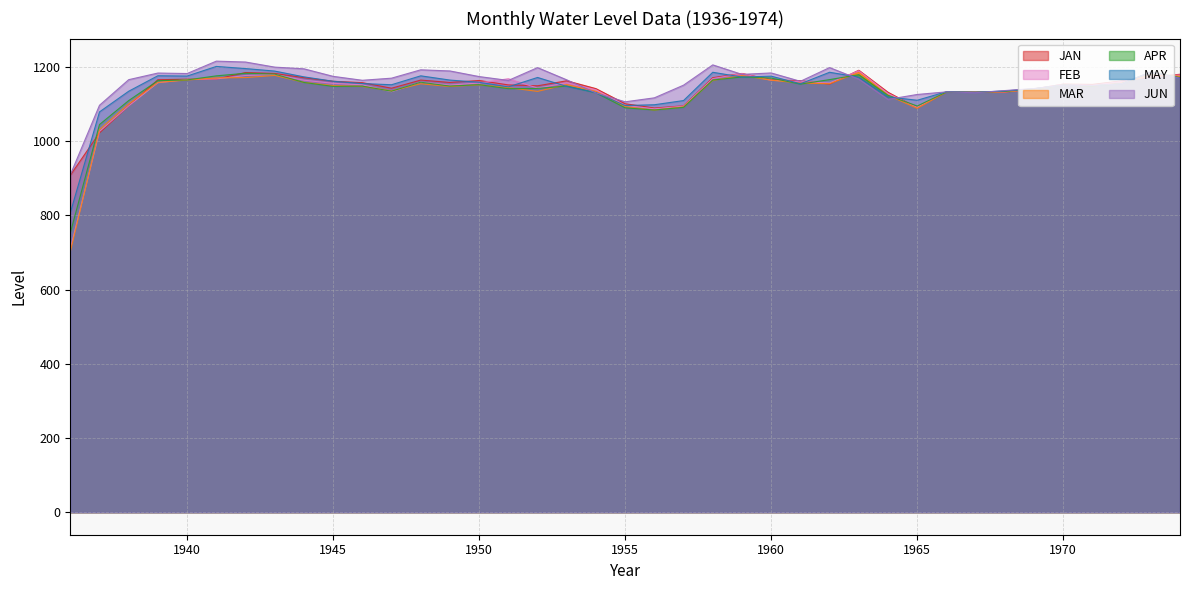

What is the greatest value displayed?

1215.5